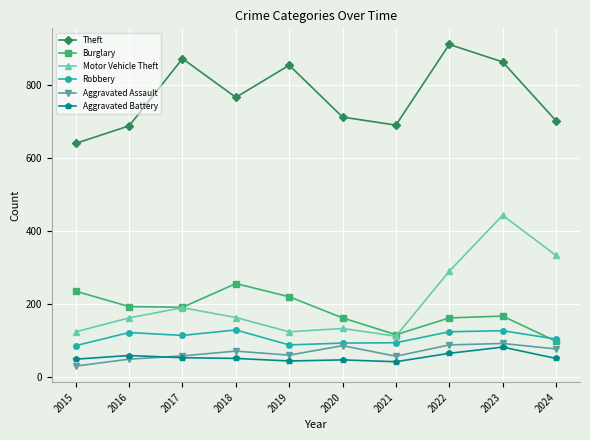

What is the difference between the highest and lowest values at 2019?

810